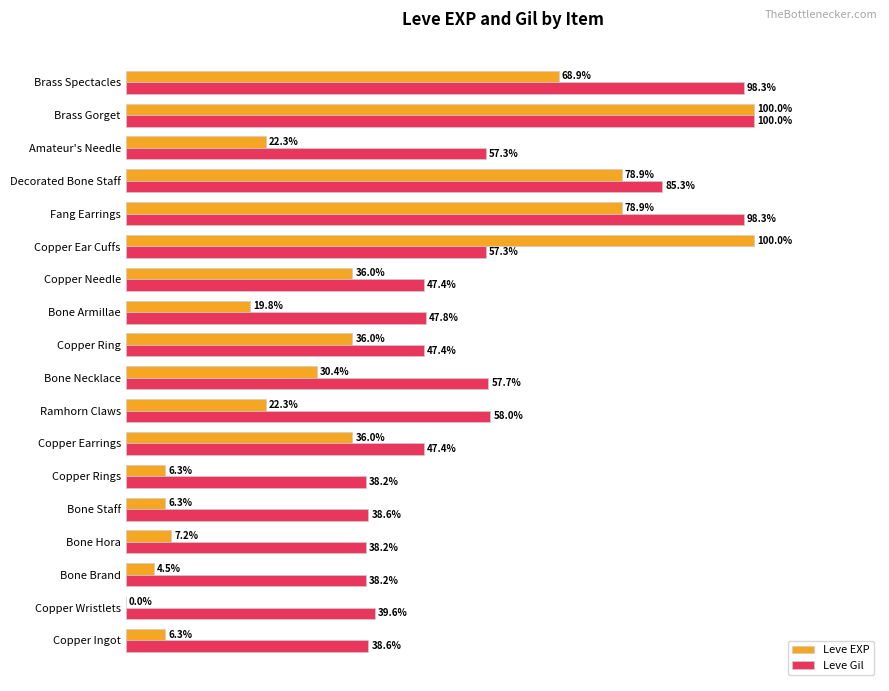

Which series changed the most between Copper Ingot and Copper Earrings?

Leve EXP